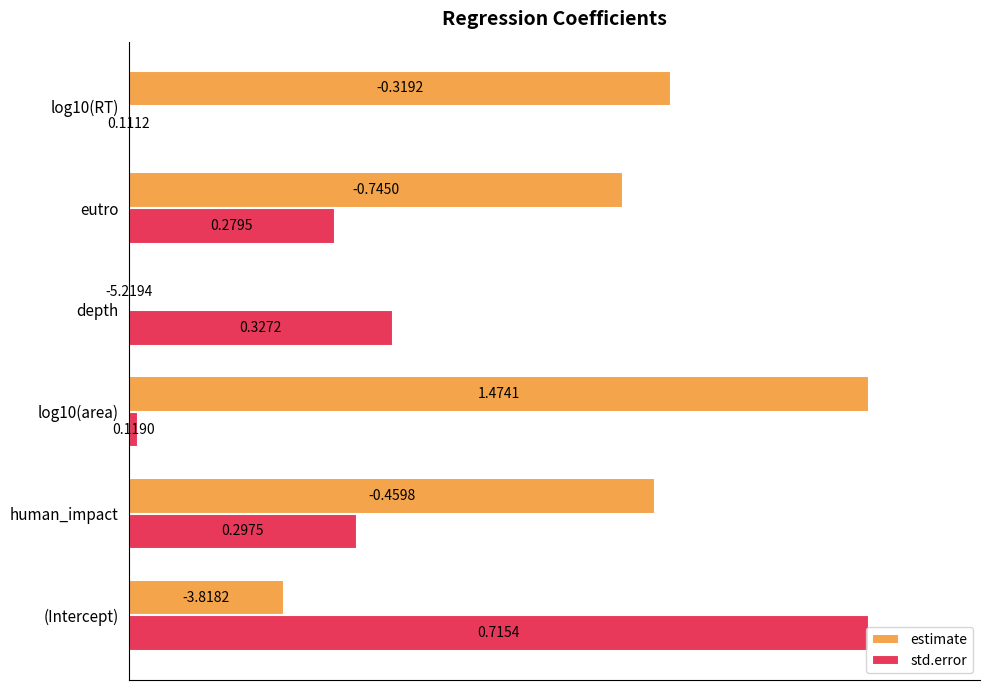

What are all the series names shown in the legend?

estimate, std.error